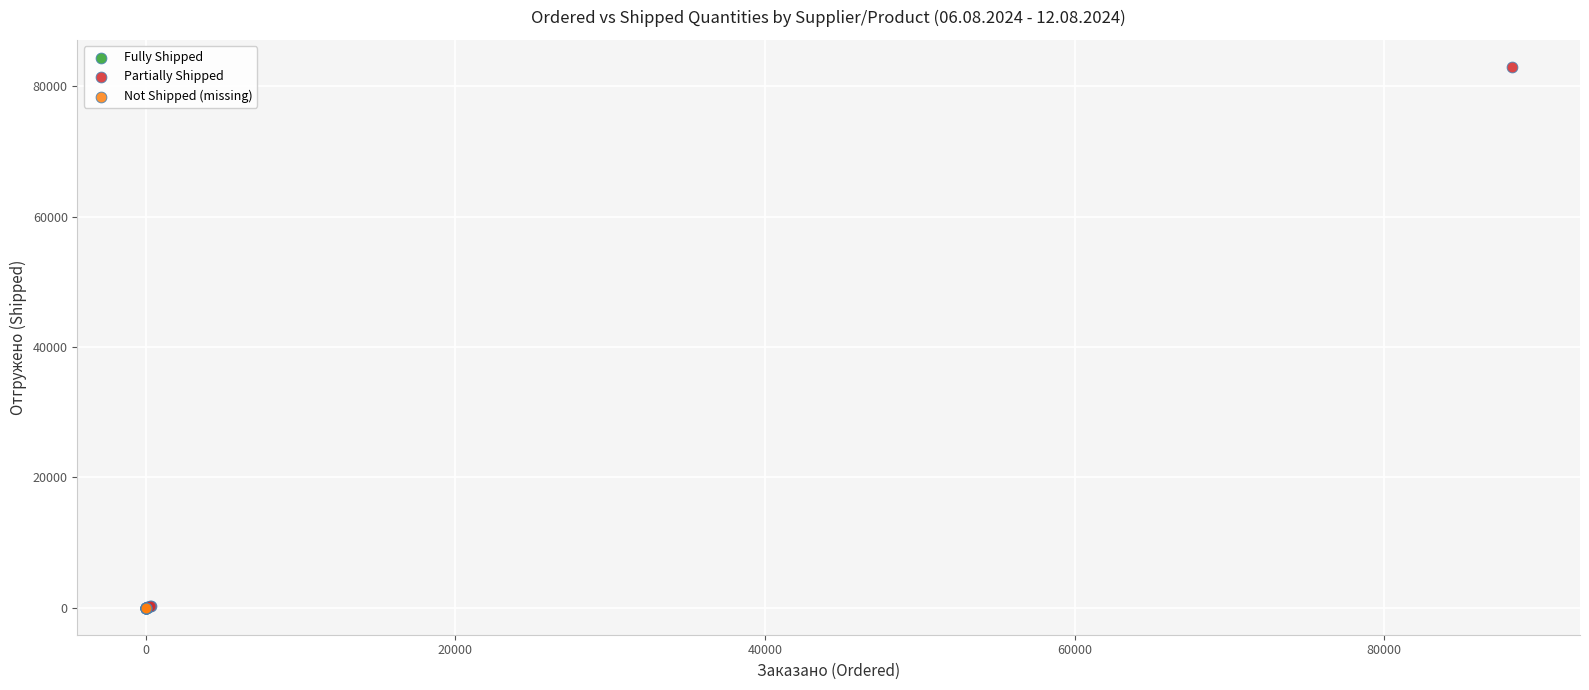

Which series reaches the maximum Y coordinate?

Partially Shipped